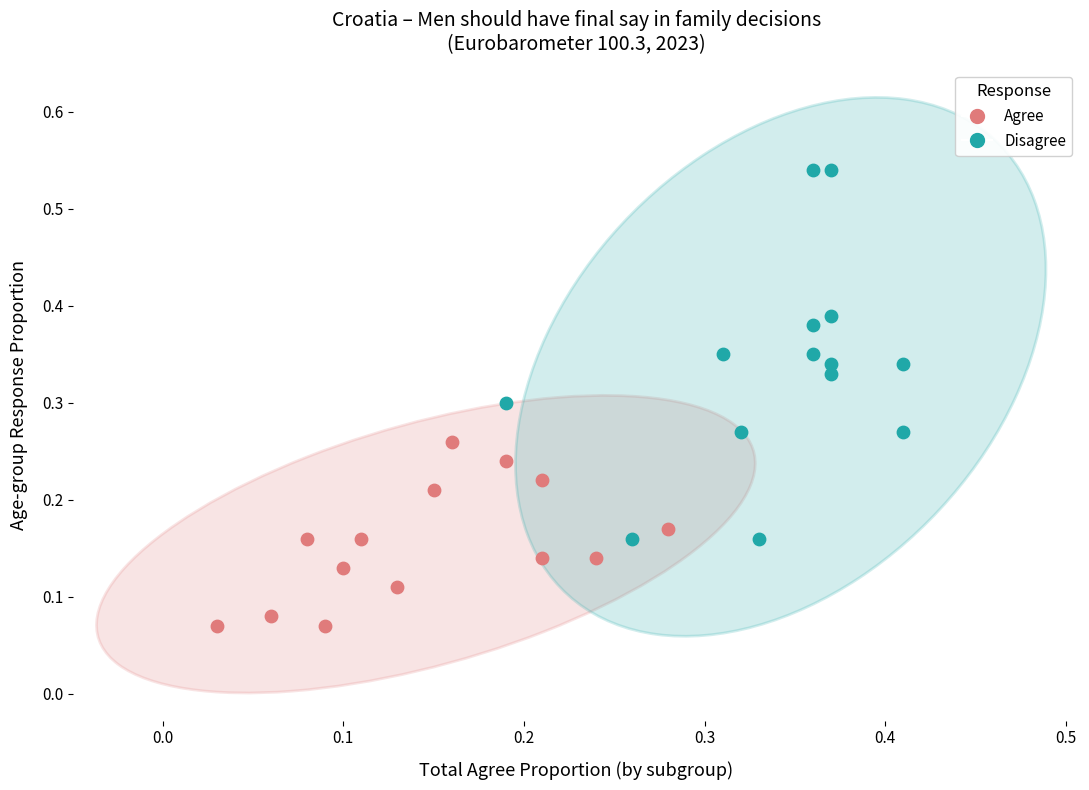

Which series has the widest spread of Y values?

Disagree